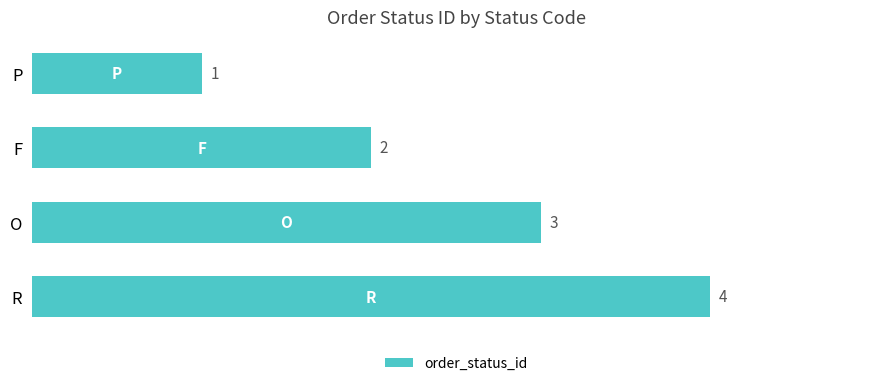

What is the difference between the maximum and minimum values?

3